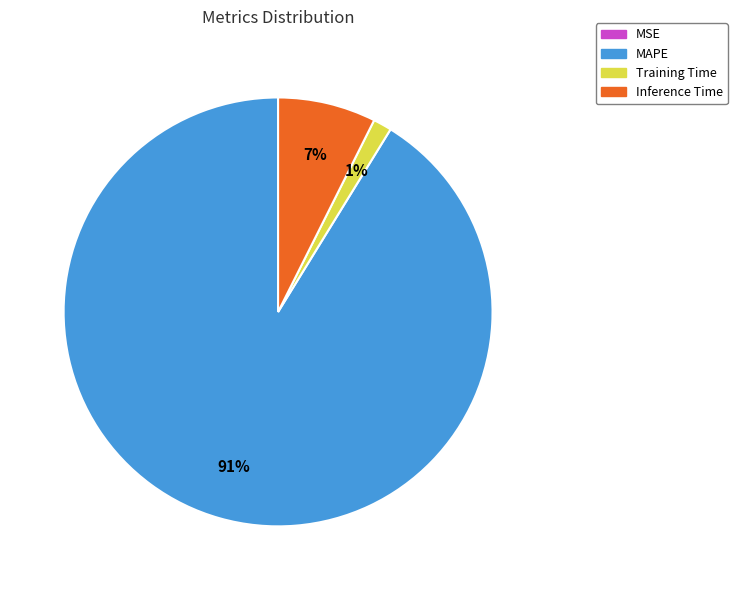

To the nearest percent, what is the average slice percentage?

25%